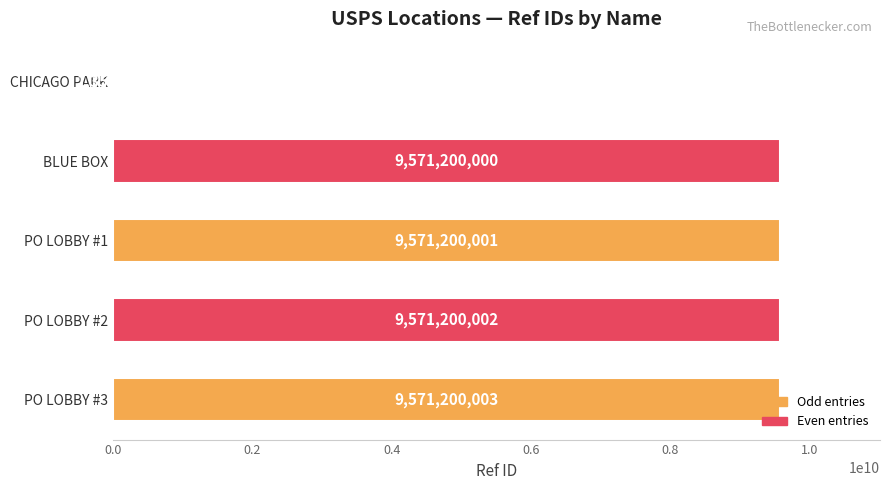

What value does the data have at PO LOBBY #1, to the nearest 10?

9571200000